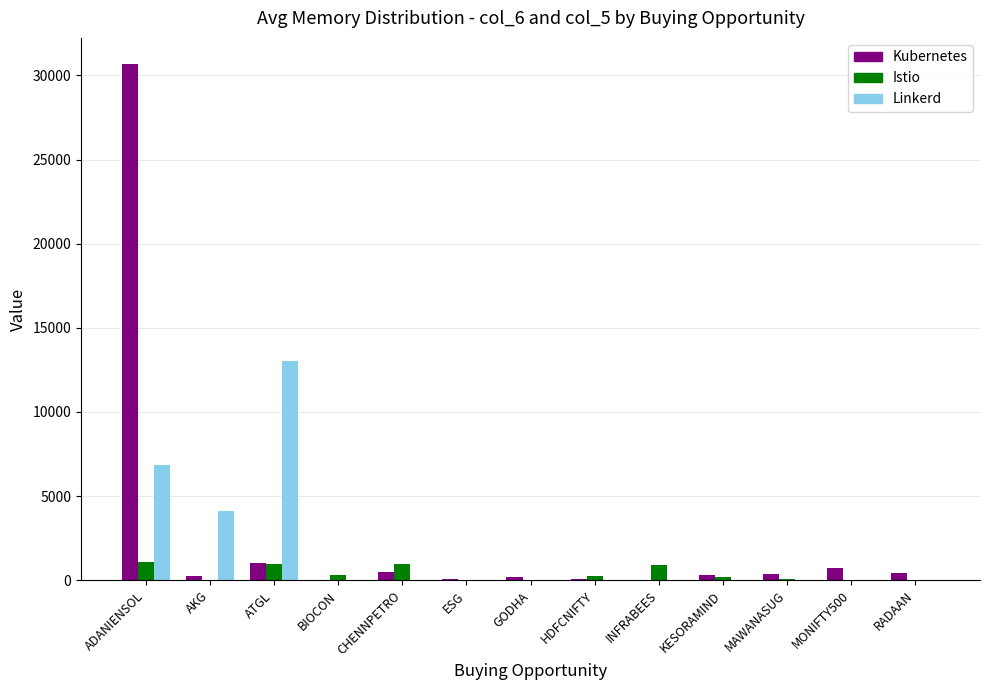

What is the highest value of the Istio series?

1106.7